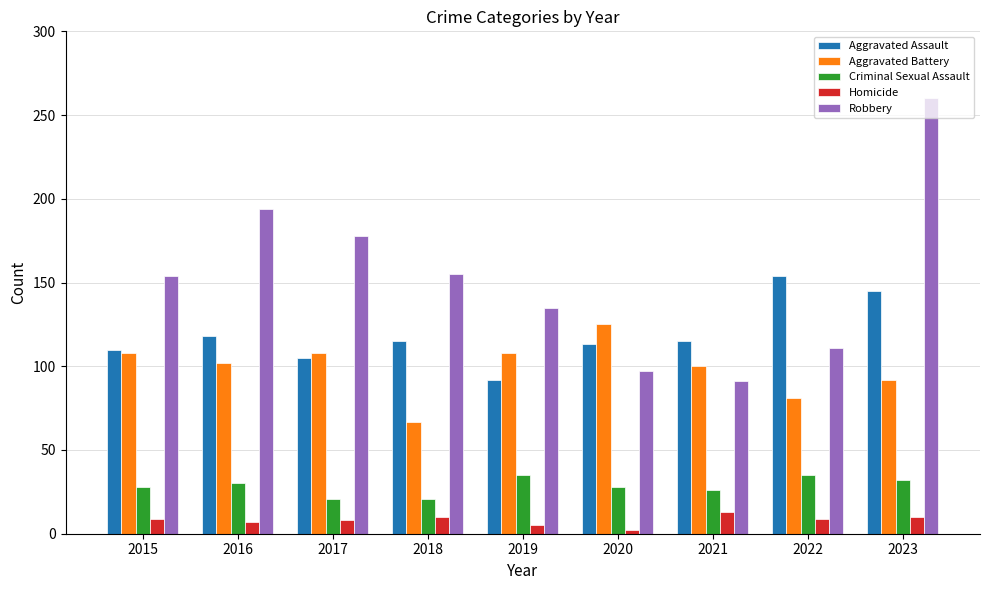

How many groups of bars are there?

9